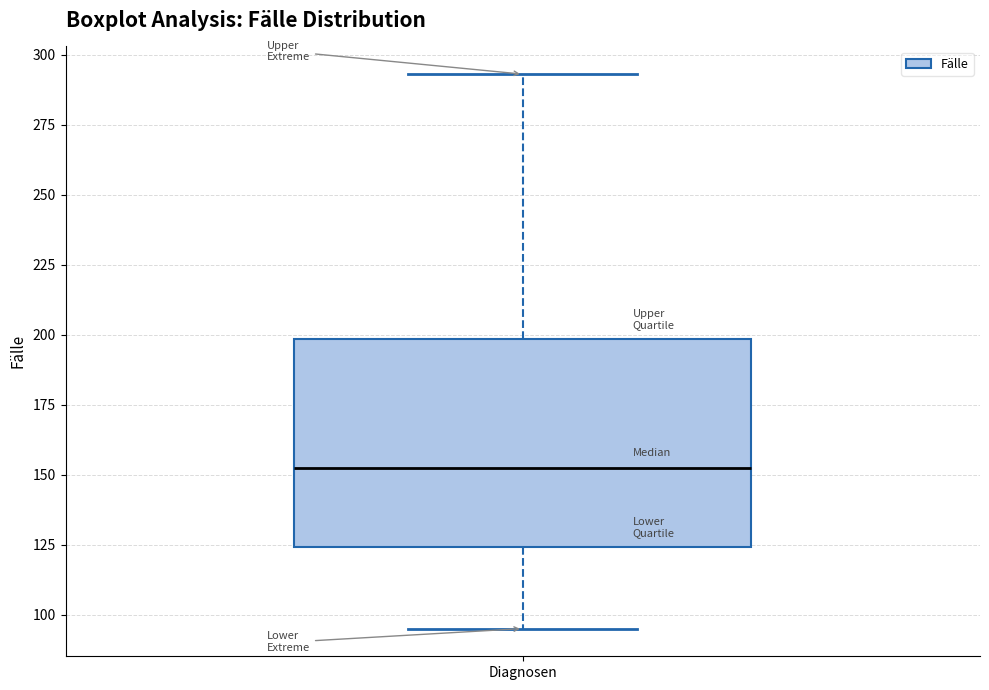

Where does the lower whisker of the box for Diagnosen end on the y-axis? The values are not printed on the chart, so give them approximately, as read against the axis.

95